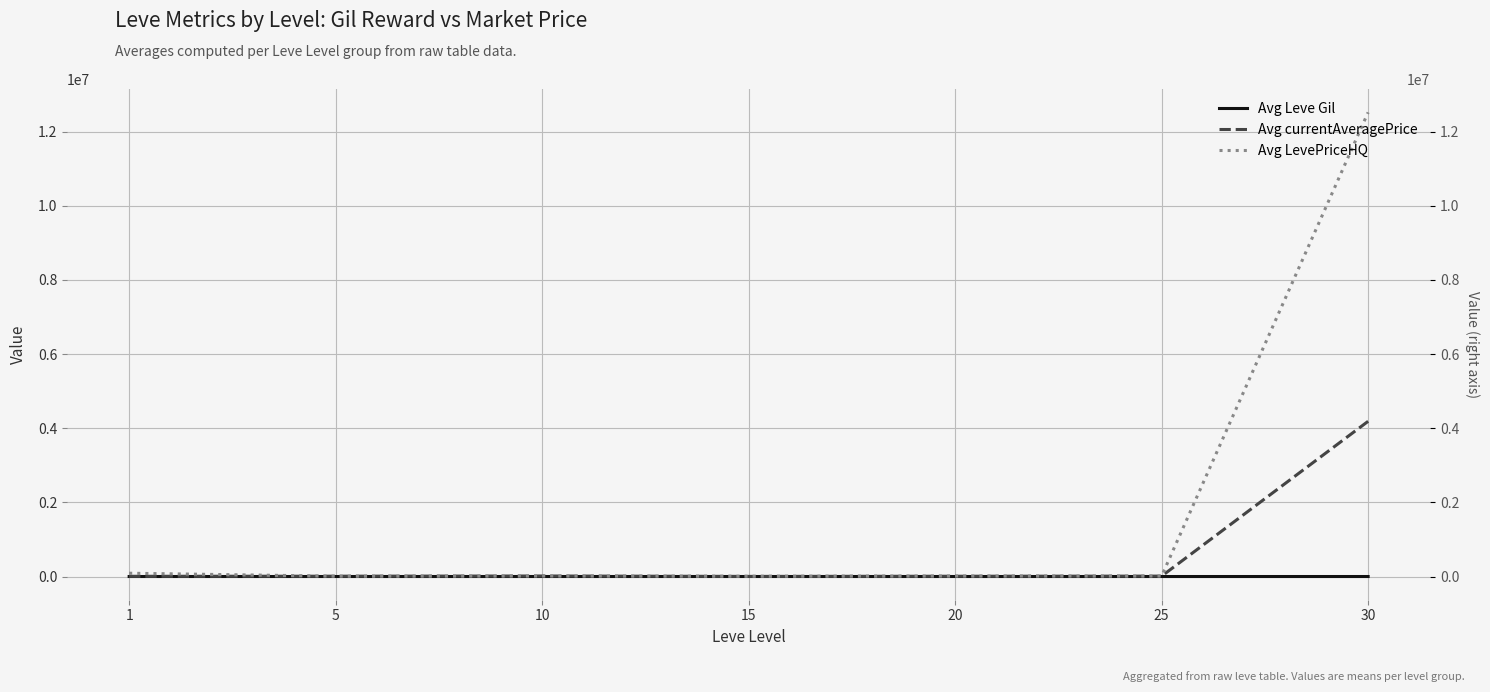

List the labels in order of Avg Leve Gil value, largest first.

15, 10, 1, 5, 20, 30, 25